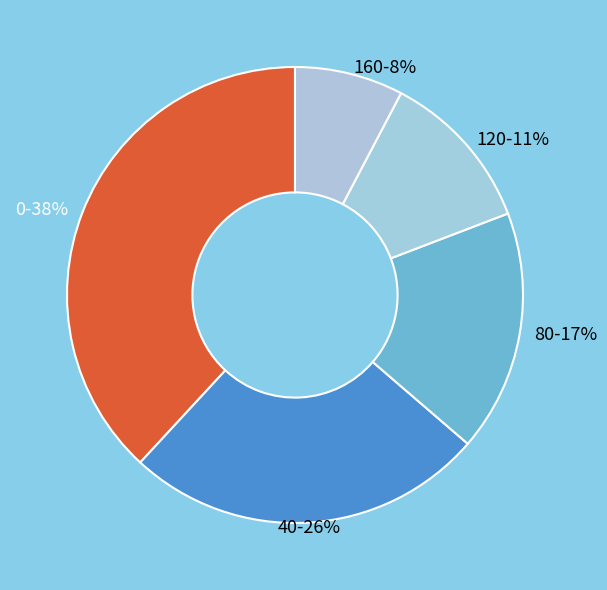

Is the sum of 80 and 120 greater than half?

No